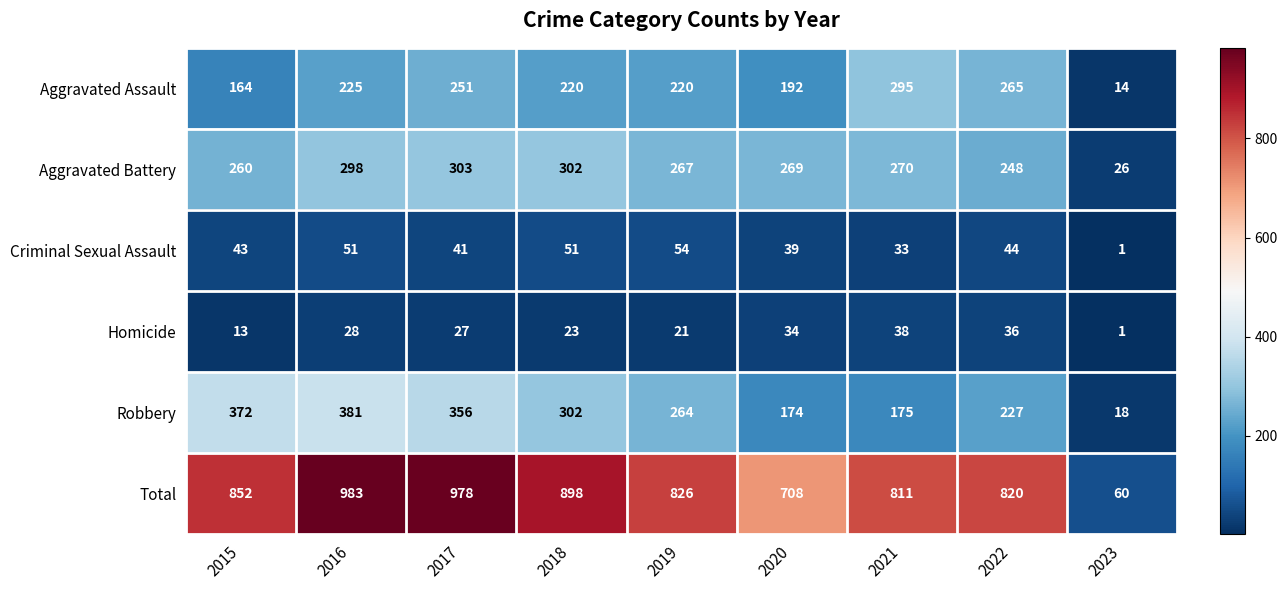

What is the minimum value for Aggravated Battery?

26